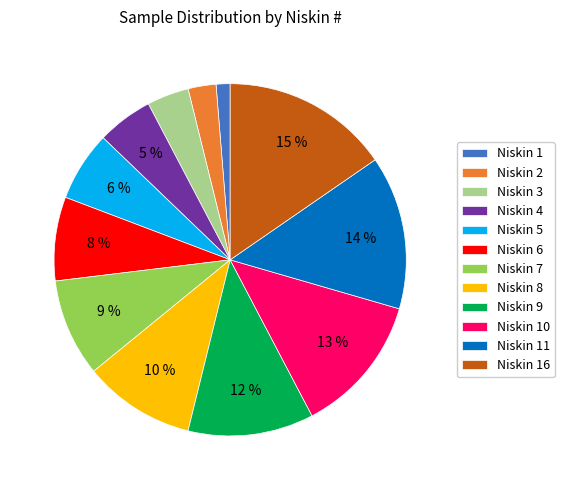

Does Niskin 11 account for over 50% of the chart?

No